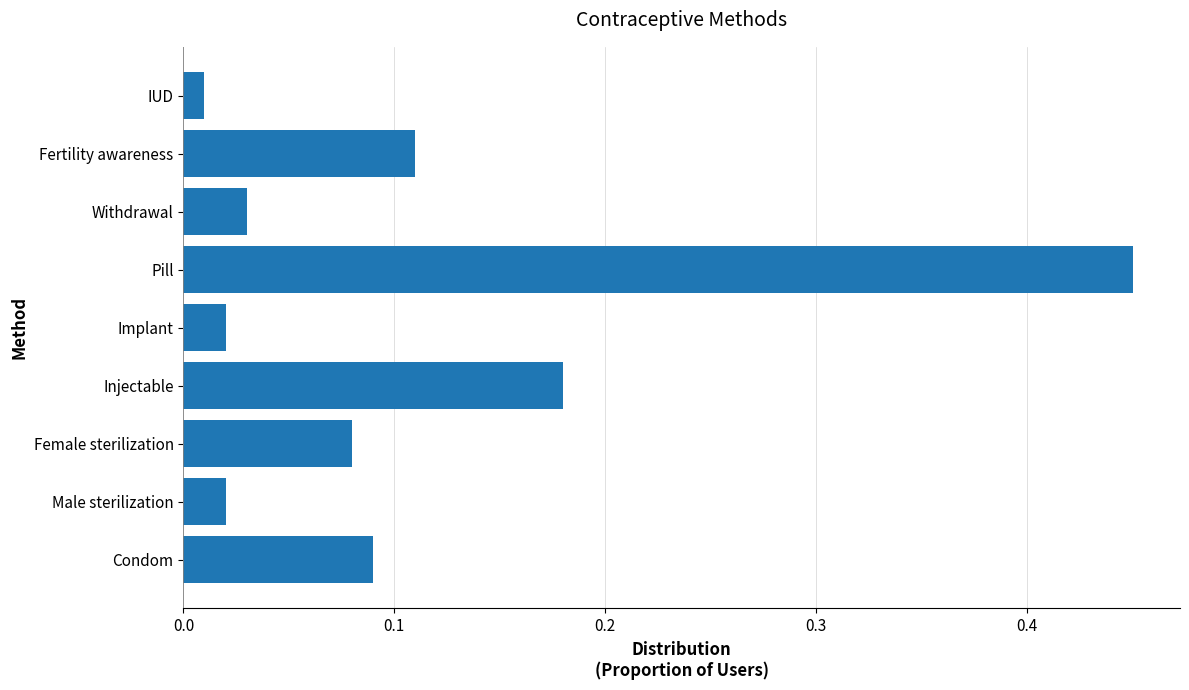

What is the sum of all values?

1.0